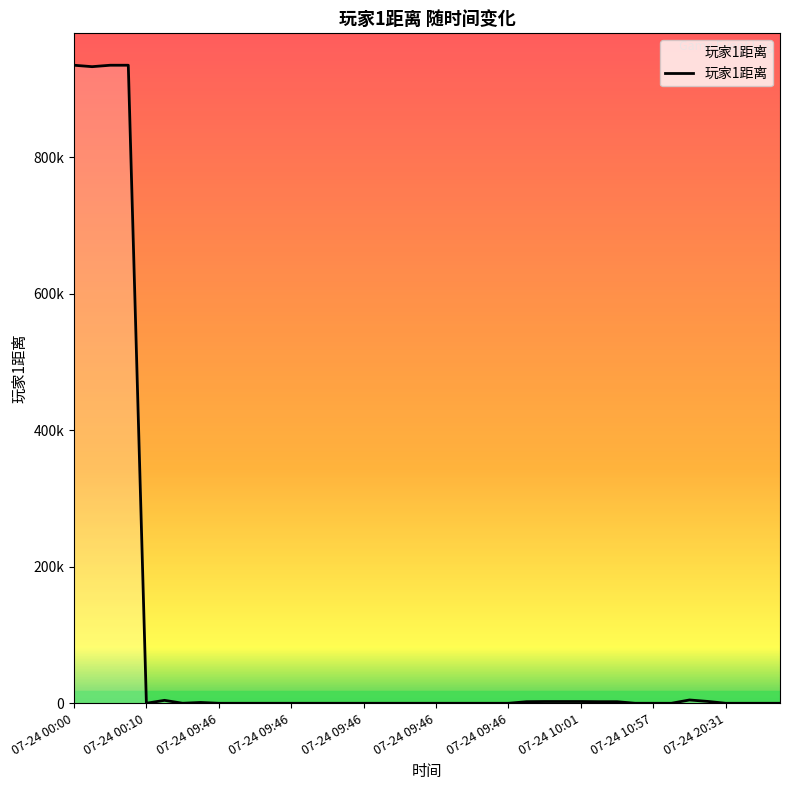

Does the chart display data point markers on the line(s)?

No